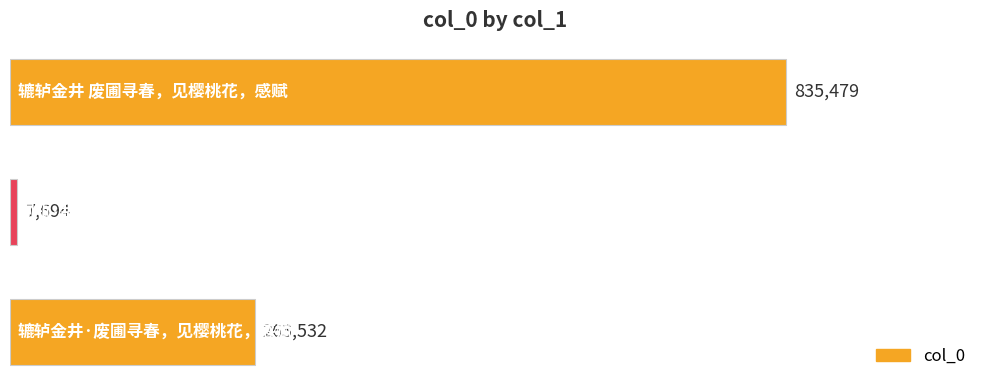

How many values are between 7694 and 835479?

3